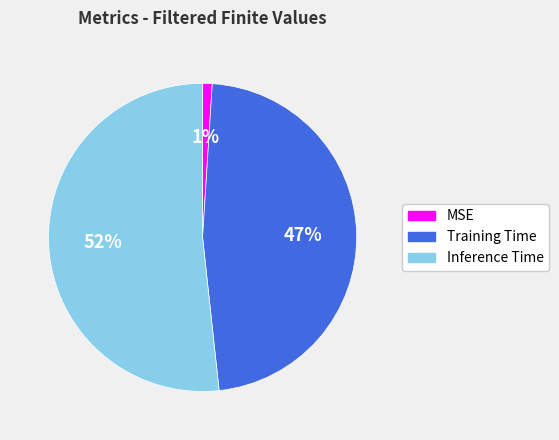

What percentage is the MSE slice, to the nearest percent?

1%